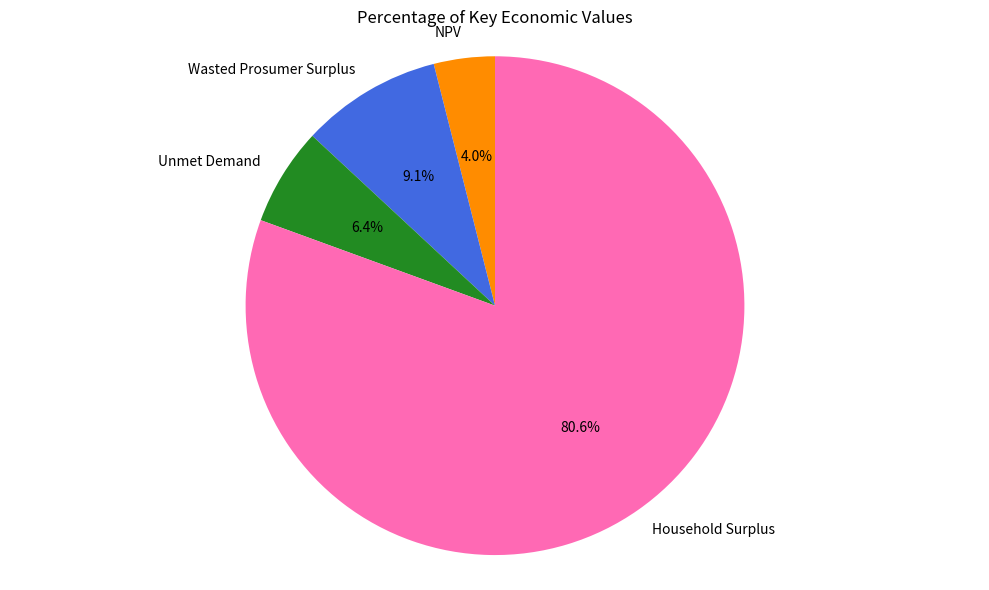

How many segments does this pie chart have?

4